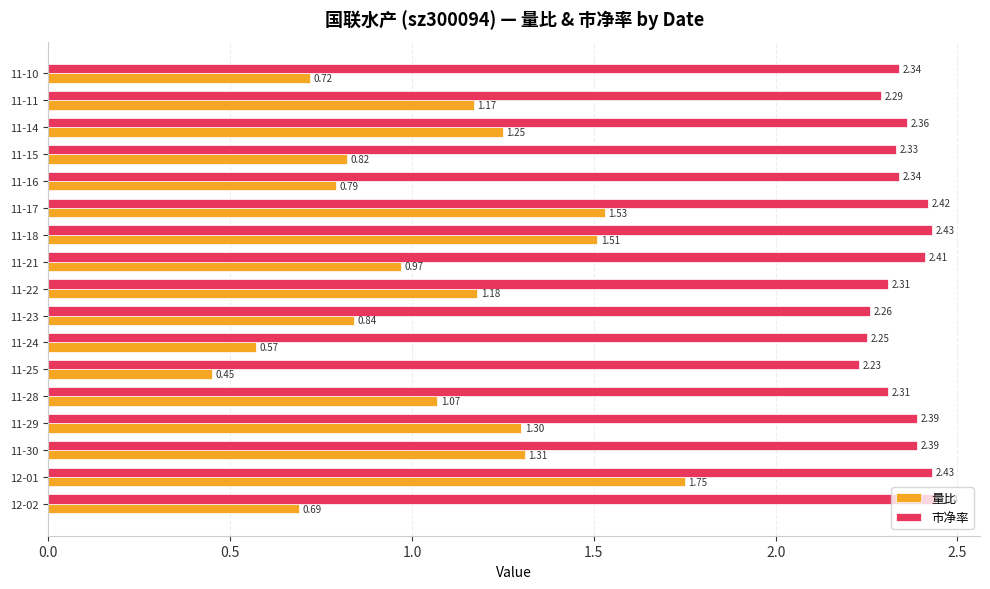

Rank the series by their maximum value, from lowest to highest.

量比, 市净率